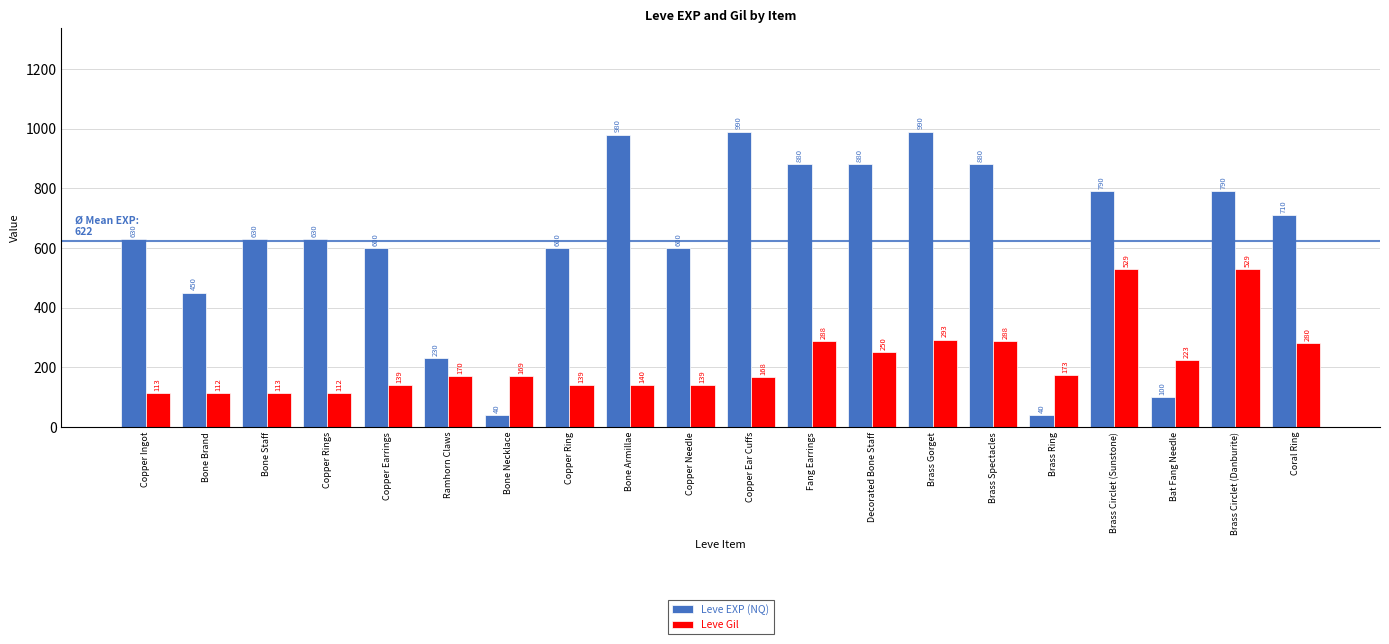

What is the lowest value of the Leve EXP (NQ) series?

40